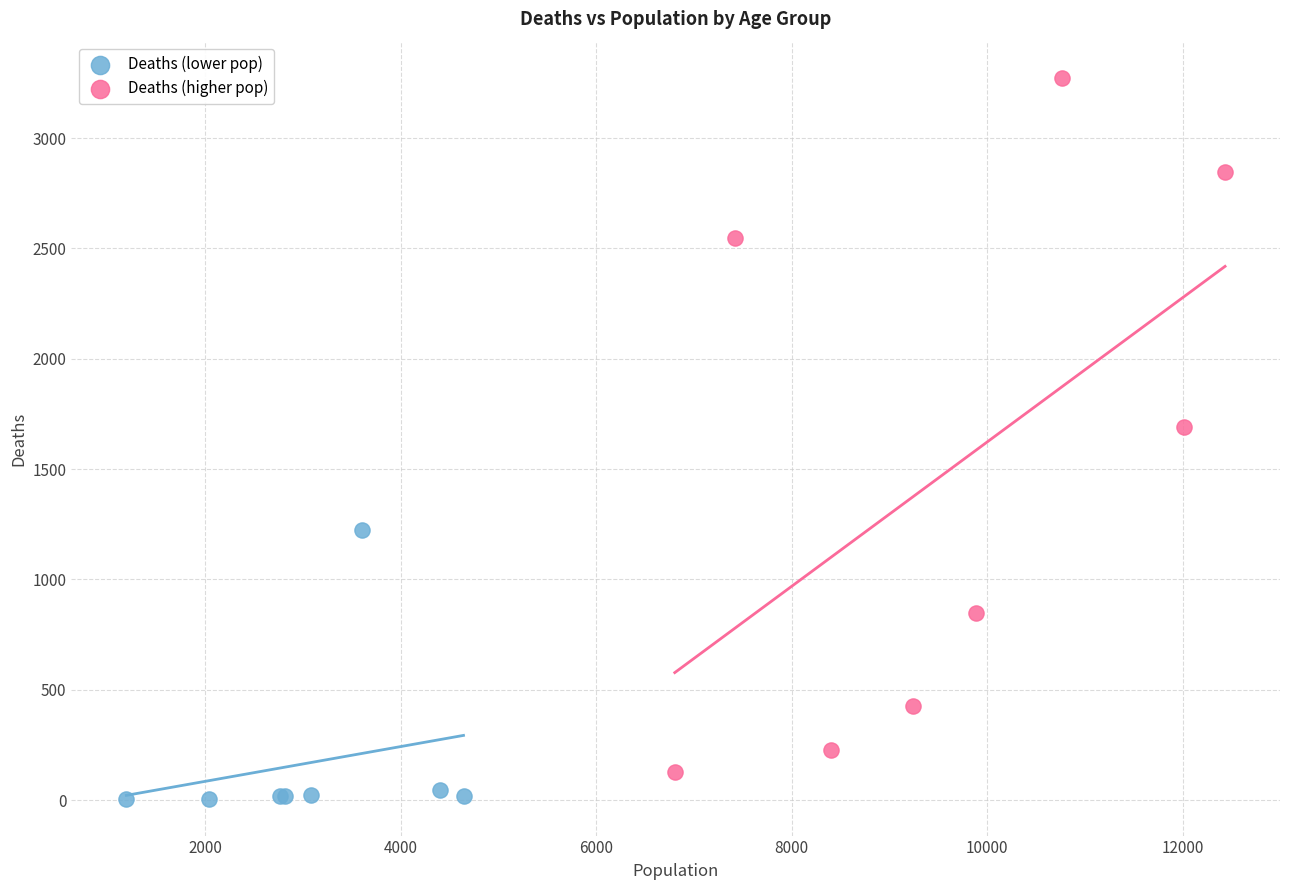

Which series has the widest spread of Y values?

Deaths (higher pop)